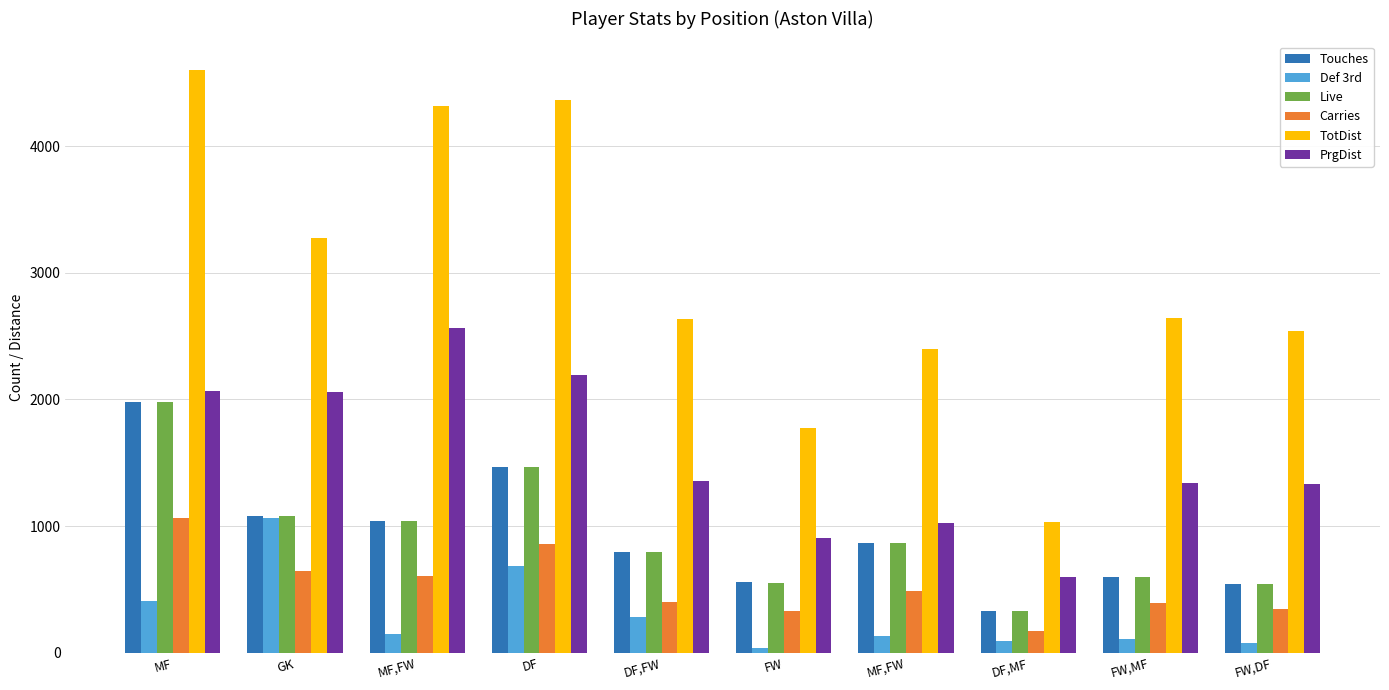

Reading left to right, transcribe all the data shown in this chart.

Touches: MF=1980	GK=1078	MF,FW=1039	DF=1469	DF,FW=792	FW=554	MF,FW=869	DF,MF=325	FW,MF=594	FW,DF=539
Def 3rd: MF=406	GK=1065	MF,FW=148	DF=687	DF,FW=281	FW=40	MF,FW=131	DF,MF=95	FW,MF=107	FW,DF=76
Live: MF=1979	GK=1078	MF,FW=1039	DF=1469	DF,FW=792	FW=552	MF,FW=869	DF,MF=325	FW,MF=594	FW,DF=539
Carries: MF=1063	GK=648	MF,FW=602	DF=854	DF,FW=398	FW=331	MF,FW=483	DF,MF=173	FW,MF=392	FW,DF=344
TotDist: MF=4597	GK=3274	MF,FW=4318	DF=4365	DF,FW=2635	FW=1774	MF,FW=2398	DF,MF=1031	FW,MF=2646	FW,DF=2540
PrgDist: MF=2064	GK=2055	MF,FW=2563	DF=2193	DF,FW=1352	FW=903	MF,FW=1021	DF,MF=599	FW,MF=1343	FW,DF=1334